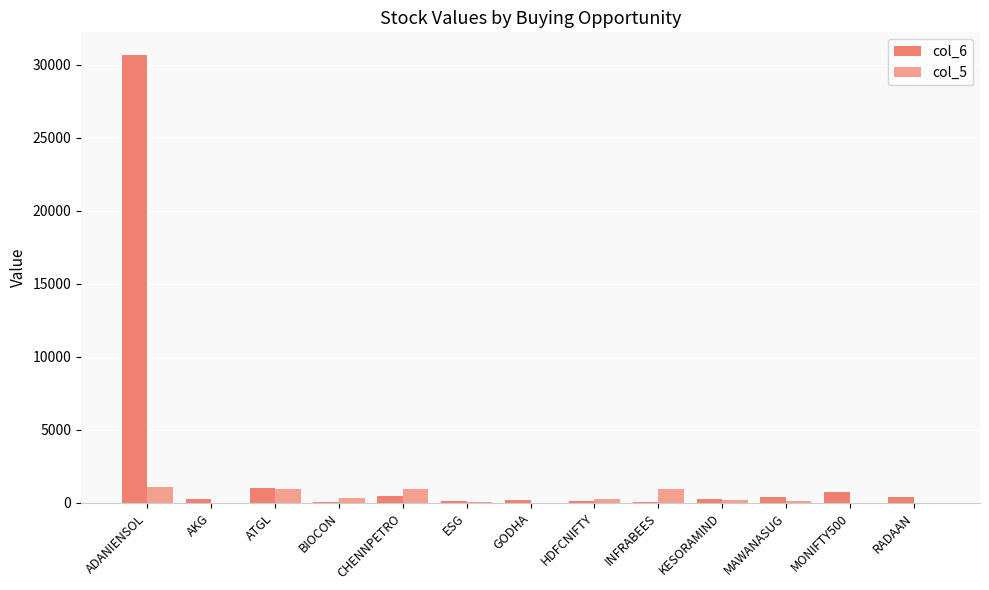

What is the sum of all col_5 values?

4916.9